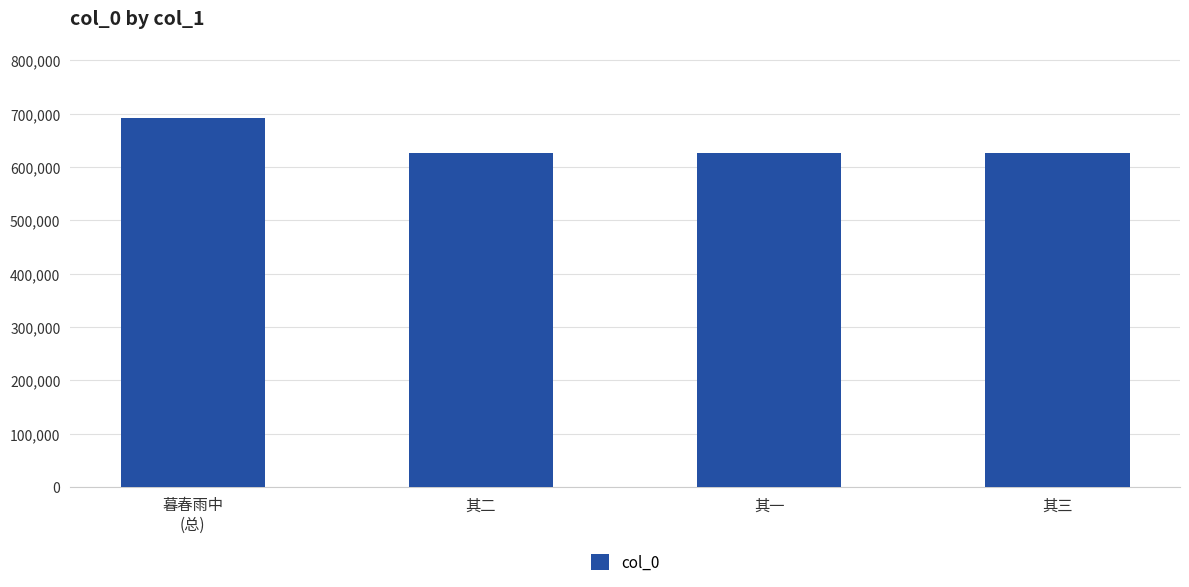

What is the sum of all values?

2569902